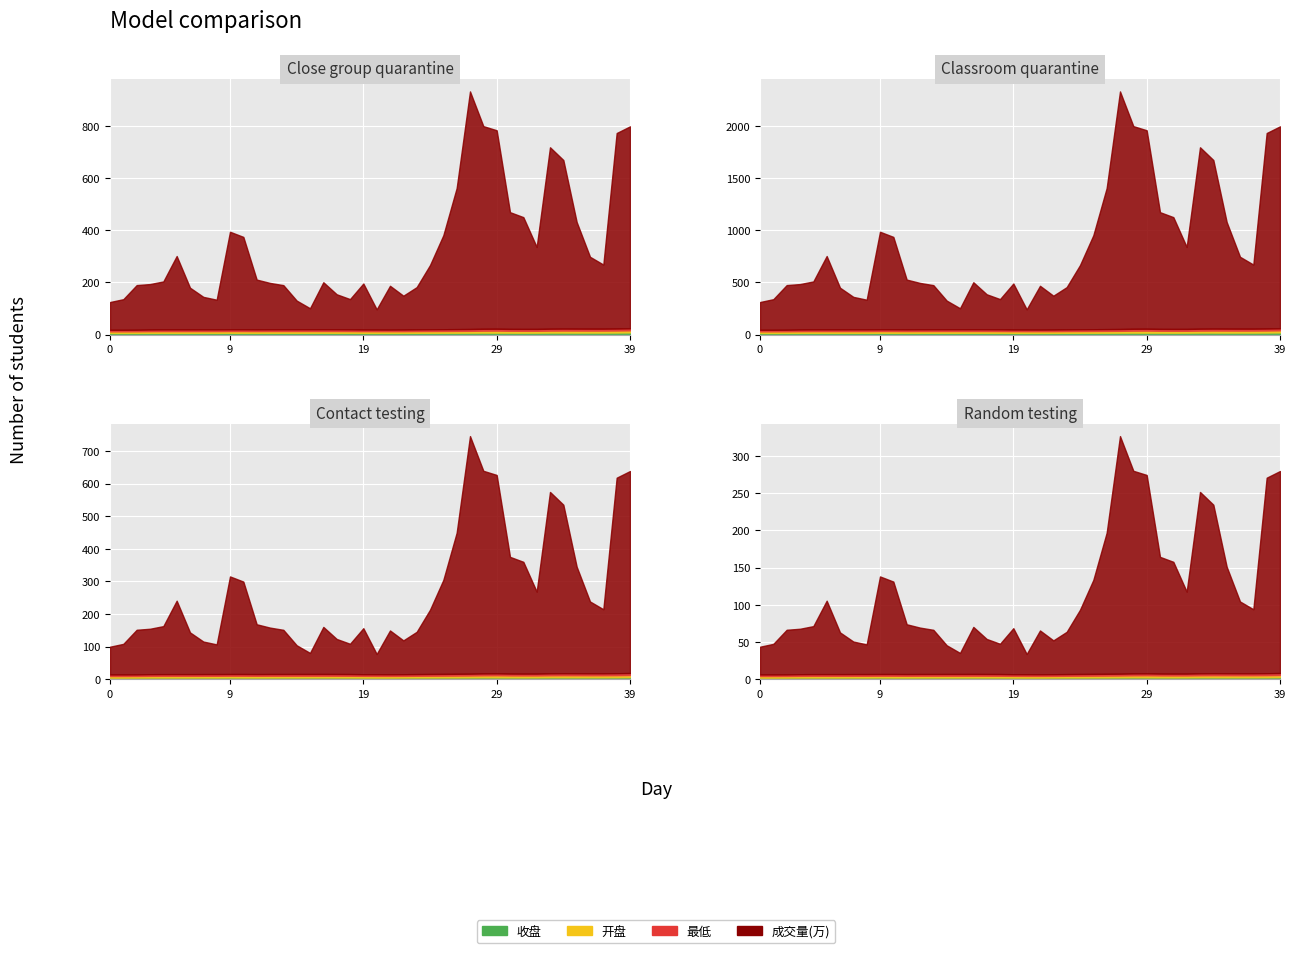

Which series changed the most between 2019/01/03 and 2019/02/01?

成交量(万)